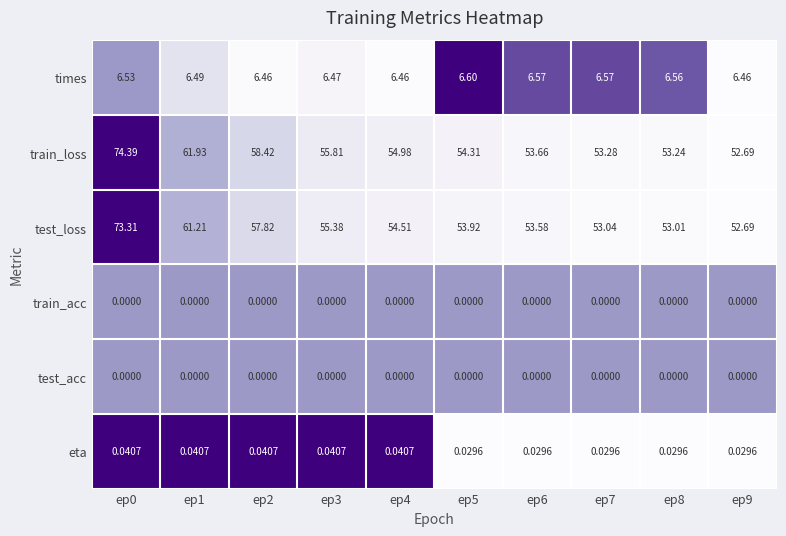

What is the total value across all series at ep6?

113.8